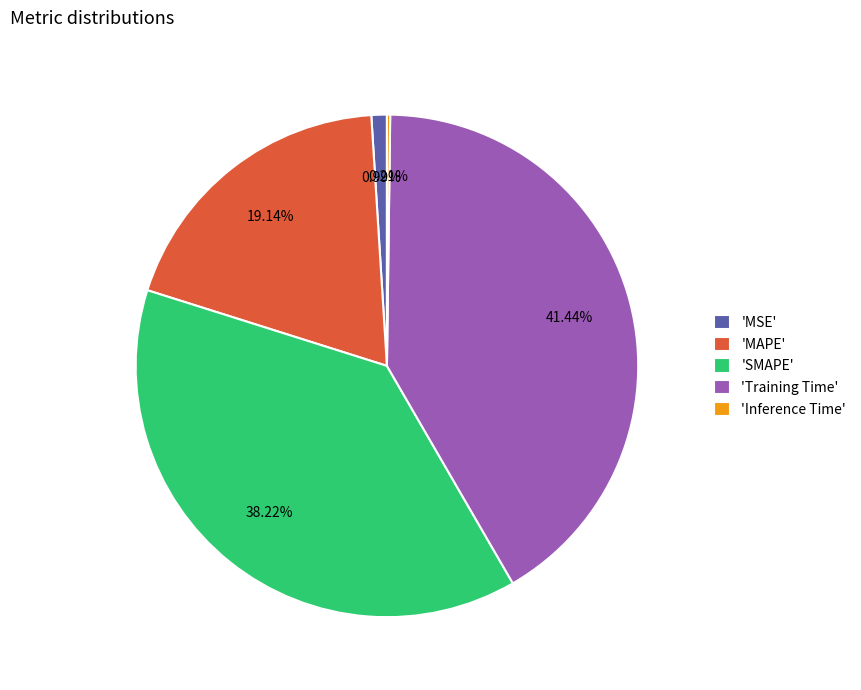

Is the sum of 'Training Time' and 'SMAPE' greater than half?

Yes